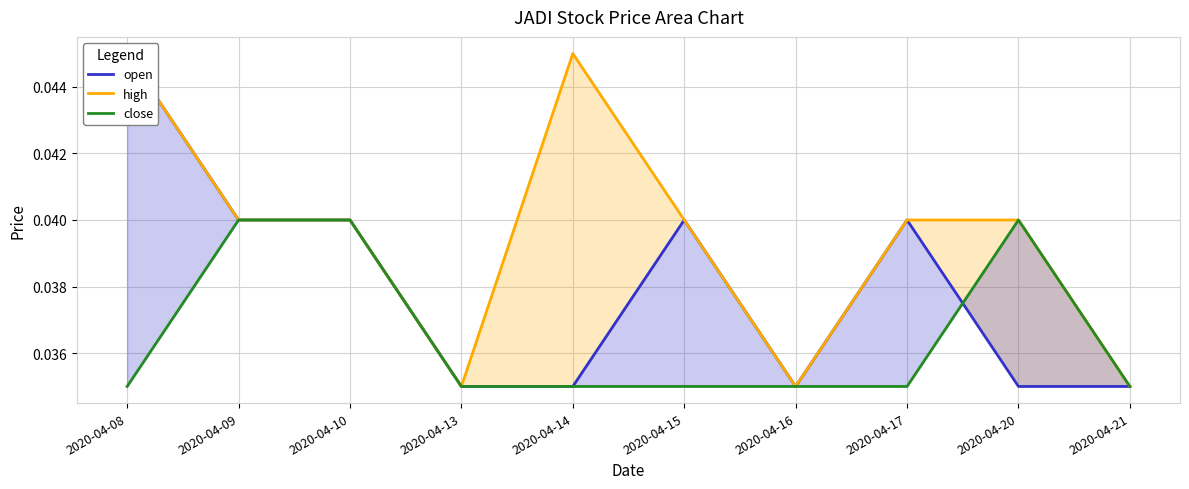

True or false: high has a value of 0.0 at 2020-04-14.

True